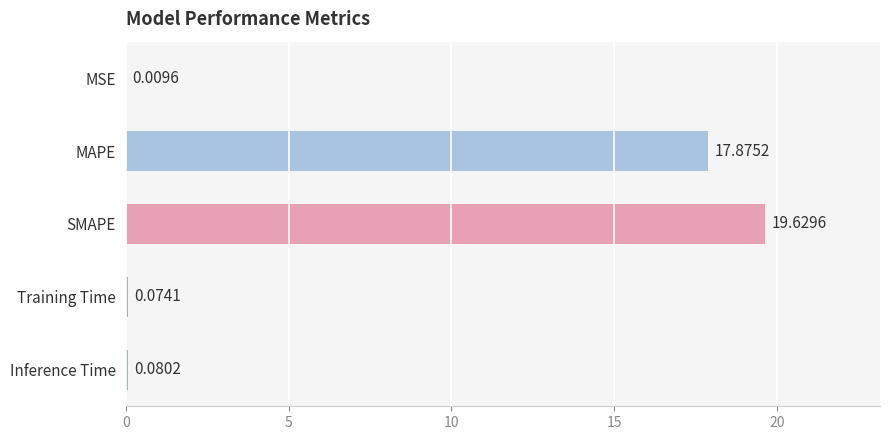

What is the sum of the values at MSE and MAPE?

17.9